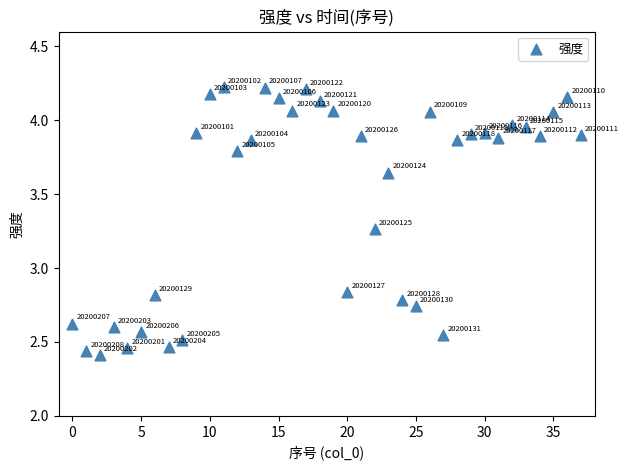

What is the range of Y values (max minus min)?

1.8